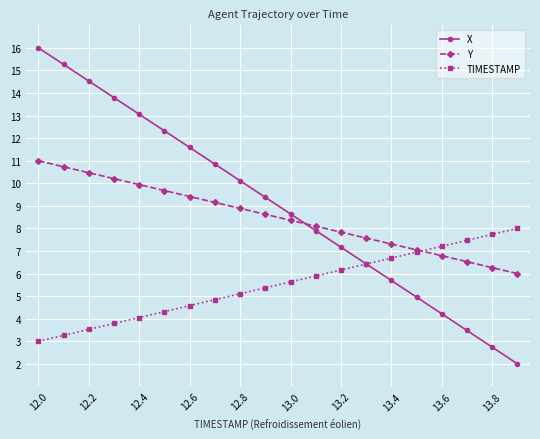

What is the maximum value shown in the chart?

16.0